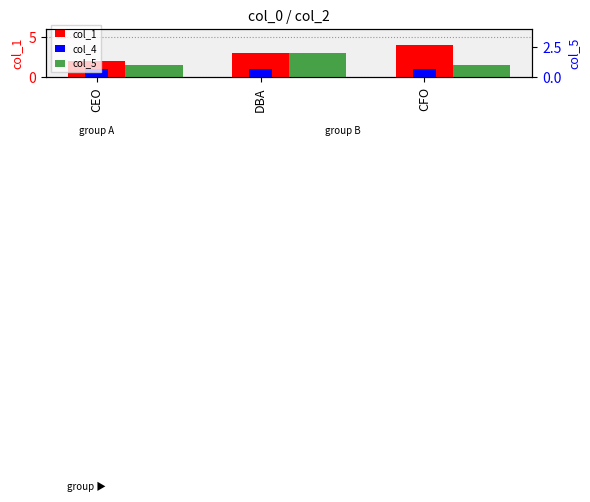

Rank the series by their maximum value, from lowest to highest.

col_4, col_5, col_1